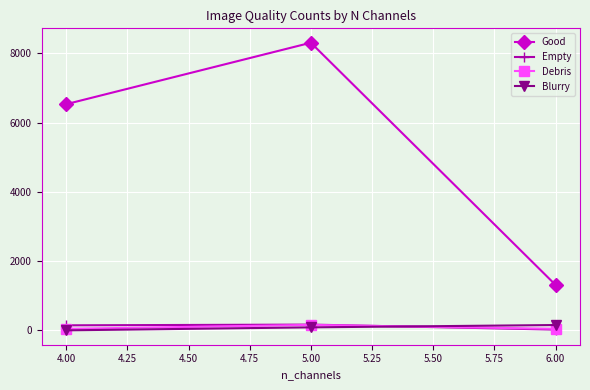

Which series has the widest spread of values?

Good